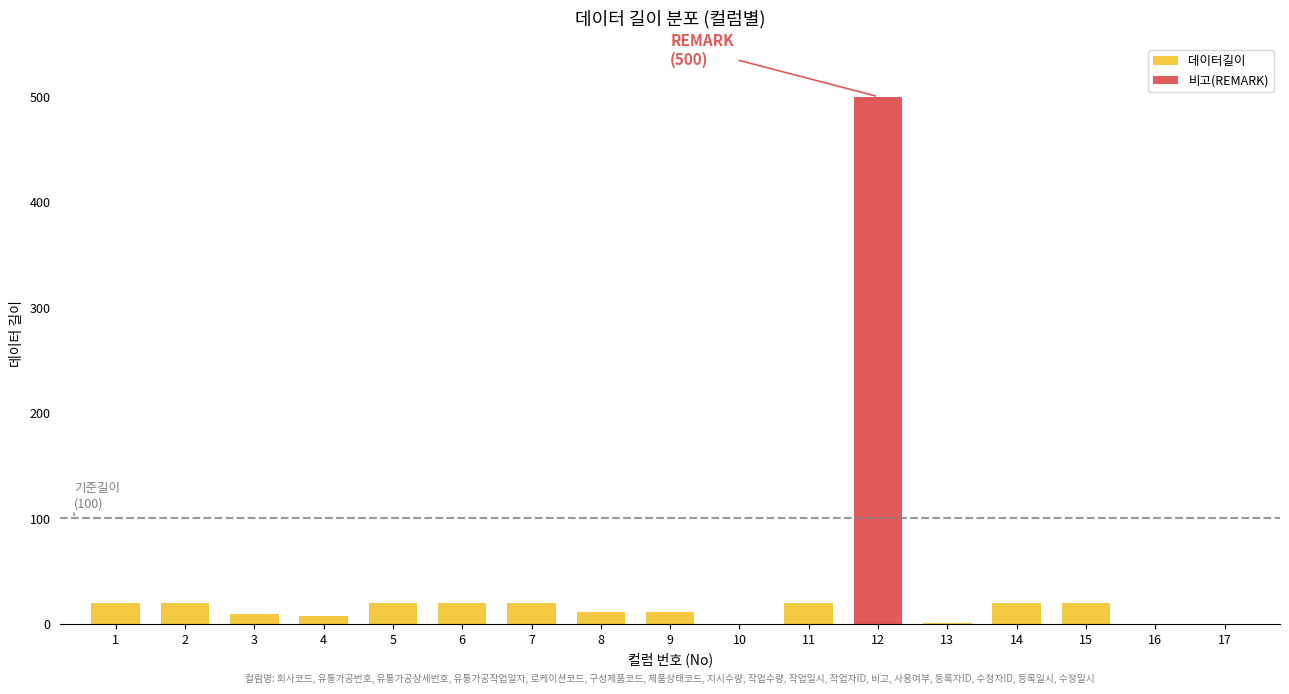

The value at 10 is 0. True or false?

True